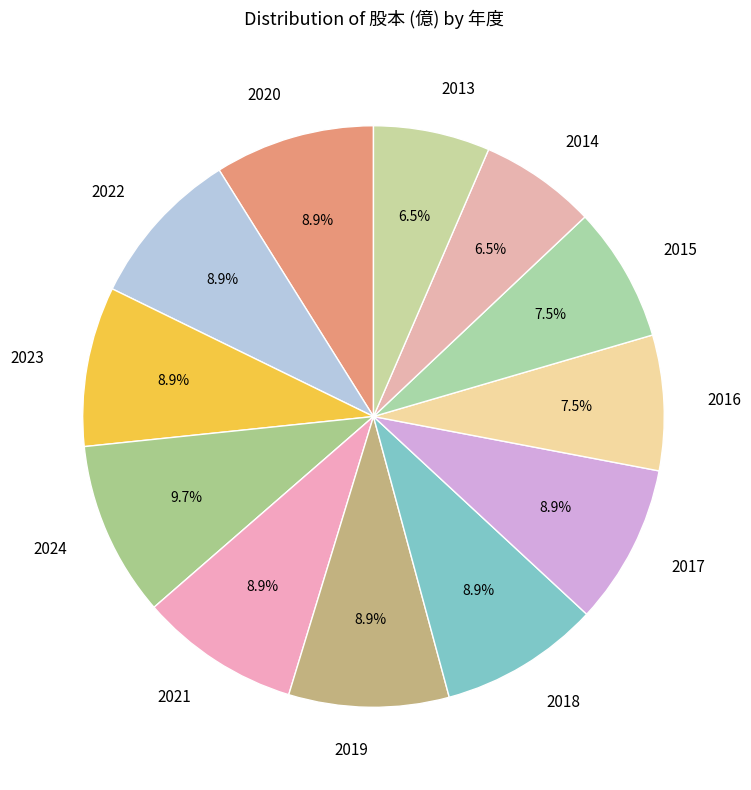

Is there a majority slice in this chart?

No